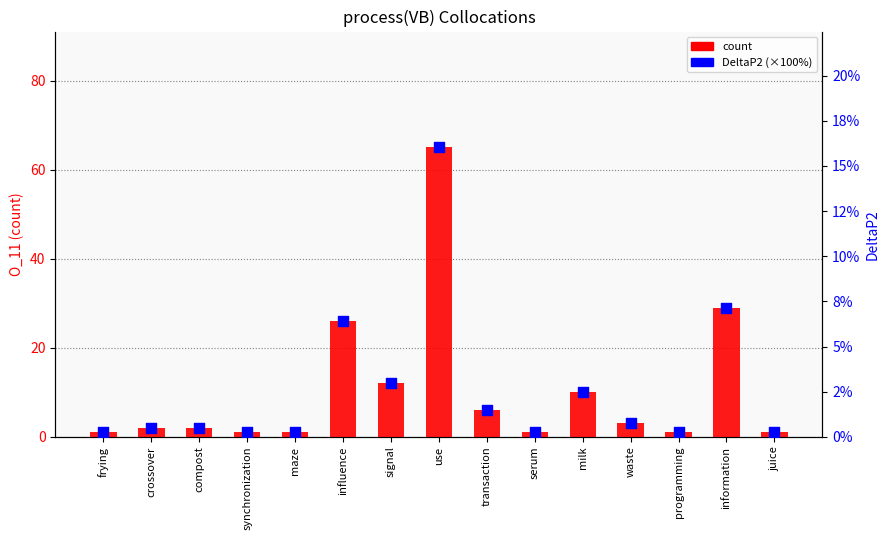

Which series has the largest total across all categories?

count